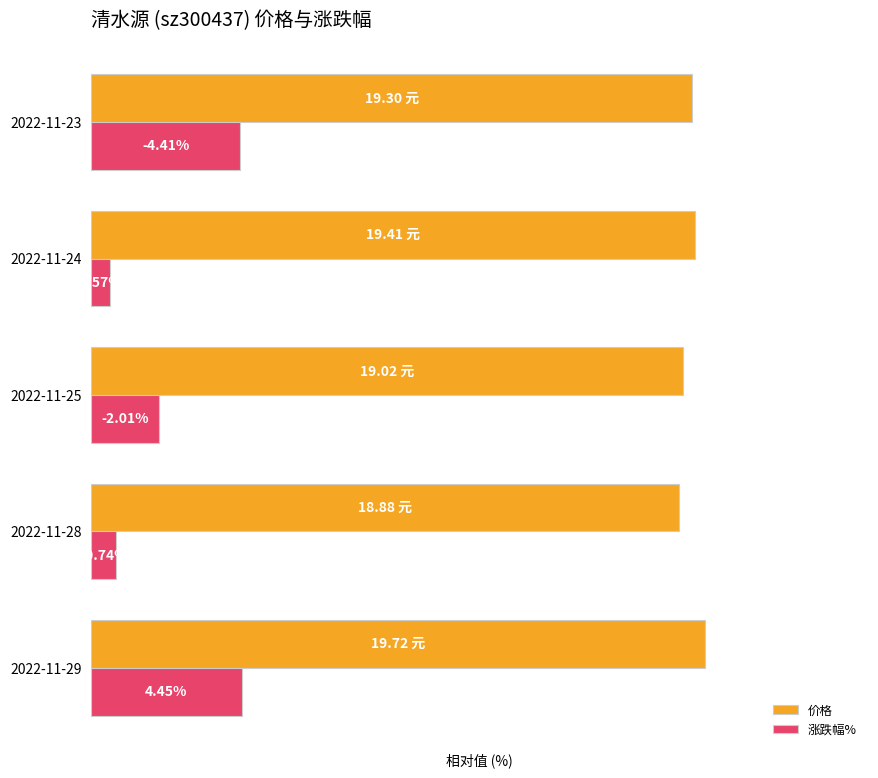

What are all the series names shown in the legend?

价格, 涨跌幅%